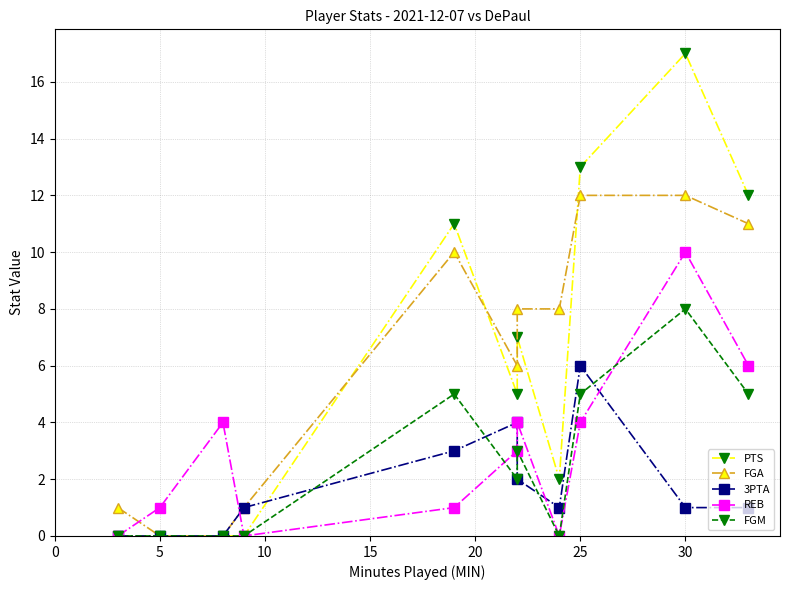

Is it true that 3PTA equals 1 at 10?

True